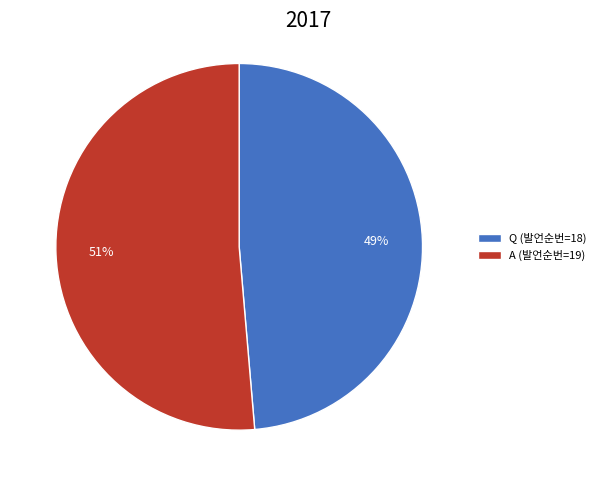

Which category accounts for the majority?

A